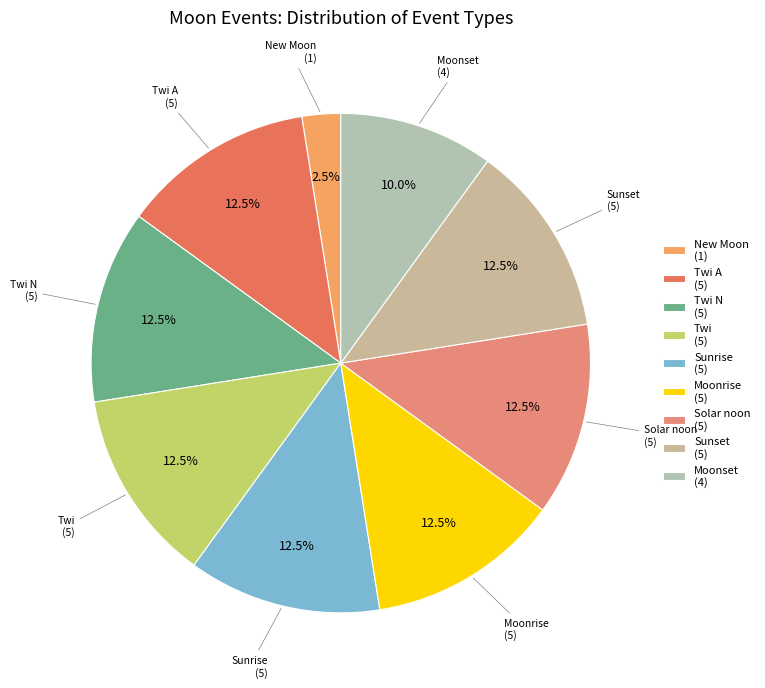

To the nearest percent, what is the difference between the largest and smallest slice percentages?

10%